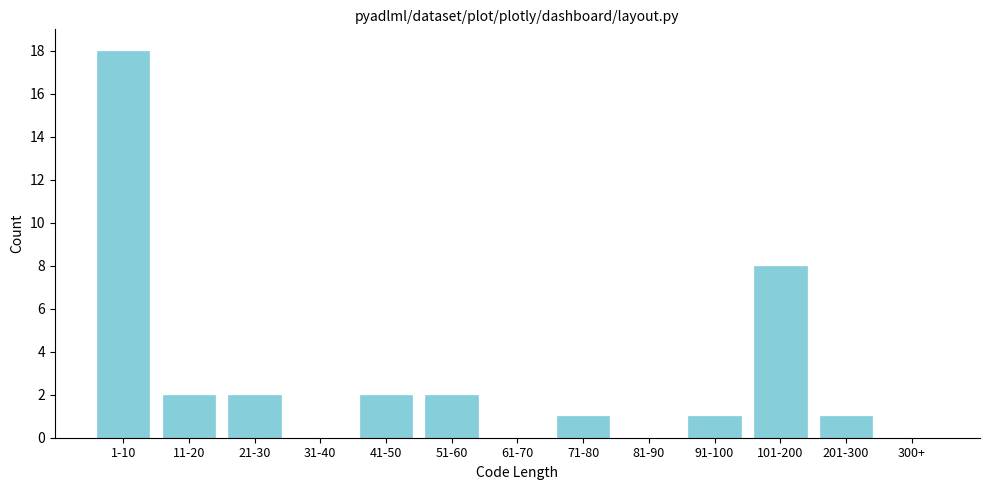

Reading right to left, list all the values displayed in this chart.

300+=0	201-300=1	101-200=8	91-100=1	81-90=0	71-80=1	61-70=0	51-60=2	41-50=2	31-40=0	21-30=2	11-20=2	1-10=18